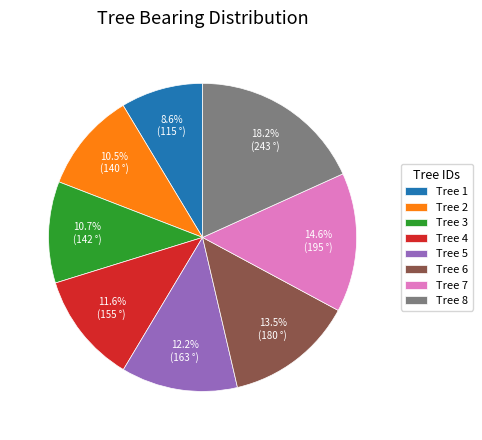

How many slices are in this pie chart?

8